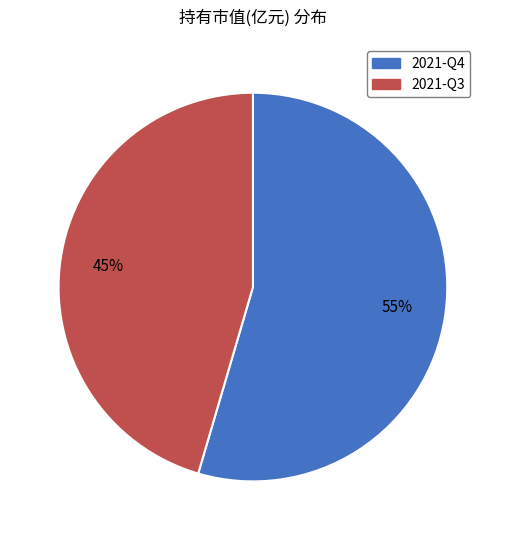

What percentage is the 2021-Q4 slice, to the nearest percent?

55%